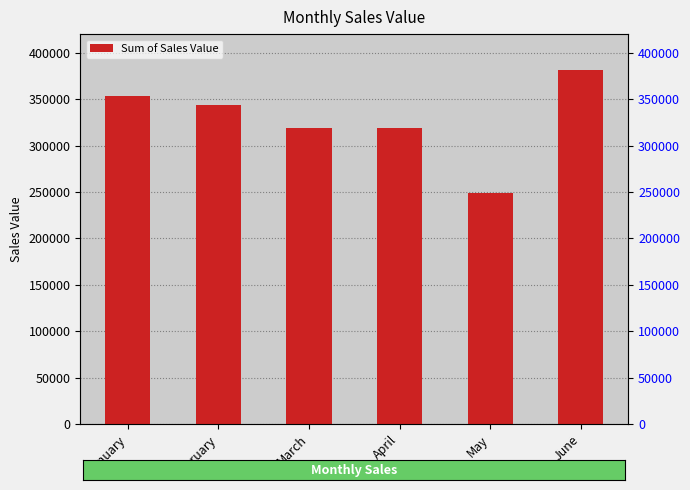

How many data points are above 344040?

3